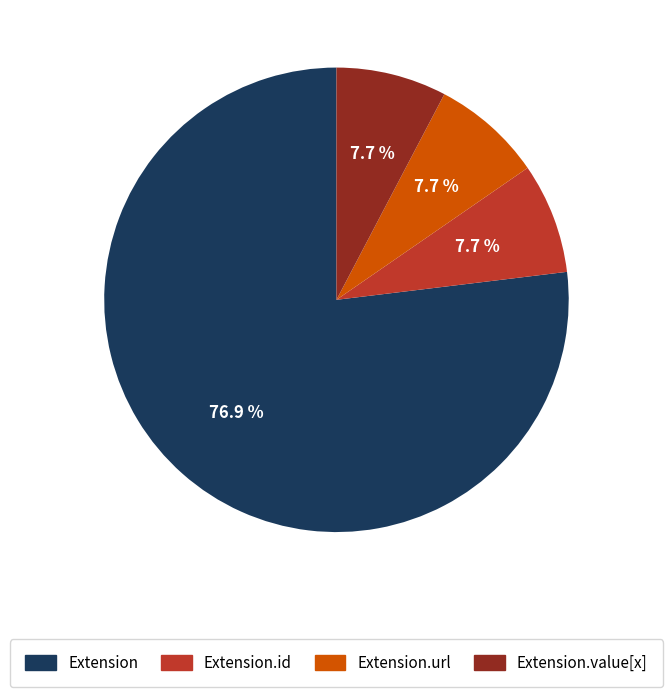

Is there a majority slice in this chart?

Yes